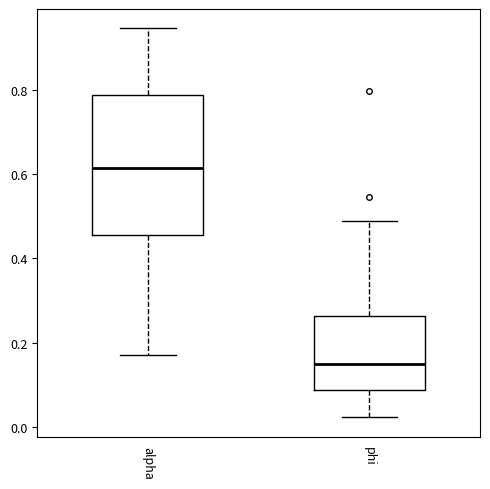

Reading left to right, read every box against the y-axis: the position of its median line, the range the box covers, and the ends of its whiskers. The values are not printed on the chart, so give them approximately, as read against the axis.

alpha: median 0.62, box 0.46 to 0.78, whiskers 0.18 to 0.94
phi: median 0.14, box 0.08 to 0.26, whiskers 0.02 to 0.48